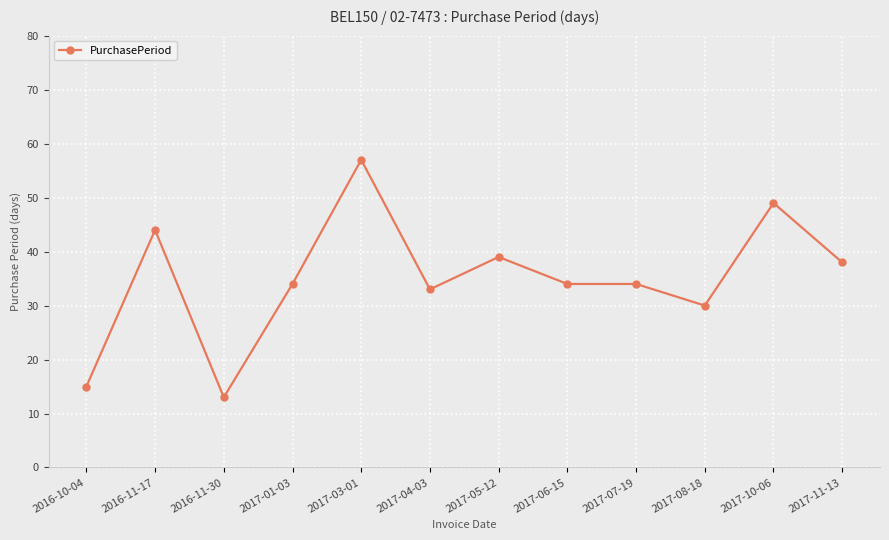

Reading right to left, what are all the values shown in this chart?

38	49	30	34	34	39	33	57	34	13	44	15